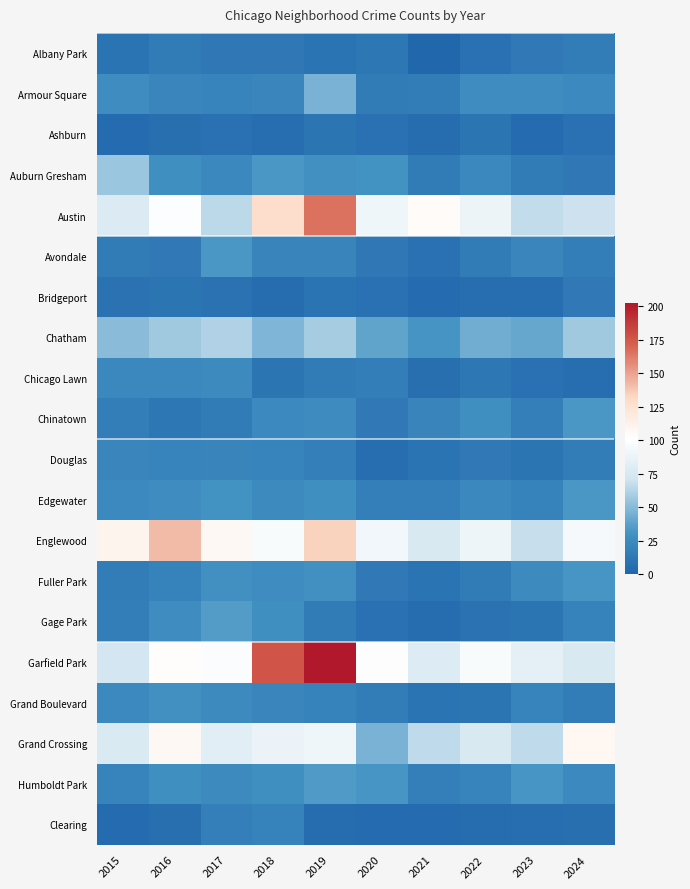

Reading right to left, extract all data points from this chart.

Albany Park: 2024=16	2023=14	2022=8	2021=1	2020=12	2019=10	2018=13	2017=13	2016=15	2015=10
Armour Square: 2024=24	2023=27	2022=27	2021=16	2020=15	2019=46	2018=22	2017=20	2016=22	2015=27
Ashburn: 2024=8	2023=4	2022=11	2021=5	2020=8	2019=11	2018=6	2017=8	2016=7	2015=4
Auburn Gresham: 2024=13	2023=15	2022=23	2021=15	2020=30	2019=29	2018=33	2017=23	2016=28	2015=56
Austin: 2024=70	2023=67	2022=89	2021=104	2020=91	2019=165	2018=129	2017=65	2016=99	2015=78
Avondale: 2024=17	2023=22	2022=15	2021=8	2020=13	2019=21	2018=21	2017=33	2016=14	2015=15
Bridgeport: 2024=14	2023=6	2022=6	2021=4	2020=8	2019=10	2018=5	2017=9	2016=11	2015=9
Chatham: 2024=57	2023=41	2022=44	2021=31	2020=39	2019=59	2018=48	2017=62	2016=57	2015=51
Chicago Lawn: 2024=6	2023=8	2022=12	2021=7	2020=17	2019=15	2018=11	2017=25	2016=23	2015=23
Chinatown: 2024=33	2023=18	2022=28	2021=21	2020=14	2019=26	2018=24	2017=15	2016=12	2015=17
Douglas: 2024=16	2023=11	2022=14	2021=10	2020=6	2019=18	2018=20	2017=21	2016=20	2015=22
Edgewater: 2024=33	2023=19	2022=23	2021=18	2020=18	2019=28	2018=25	2017=30	2016=27	2015=24
Englewood: 2024=95	2023=68	2022=90	2021=76	2020=92	2019=134	2018=97	2017=106	2016=142	2015=110
Fuller Park: 2024=32	2023=25	2022=15	2021=10	2020=14	2019=29	2018=27	2017=29	2016=19	2015=16
Gage Park: 2024=19	2023=11	2022=9	2021=5	2020=8	2019=15	2018=28	2017=35	2016=27	2015=17
Garfield Park: 2024=76	2023=84	2022=97	2021=79	2020=100	2019=202	2018=176	2017=98	2016=102	2015=73
Grand Boulevard: 2024=16	2023=20	2022=11	2021=10	2020=16	2019=19	2018=22	2017=25	2016=29	2015=24
Grand Crossing: 2024=108	2023=66	2022=76	2021=66	2020=46	2019=91	2018=88	2017=82	2016=106	2015=77
Humboldt Park: 2024=24	2023=32	2022=20	2021=18	2020=32	2019=34	2018=28	2017=25	2016=28	2015=20
Clearing: 2024=7	2023=6	2022=5	2021=4	2020=4	2019=5	2018=19	2017=18	2016=7	2015=4